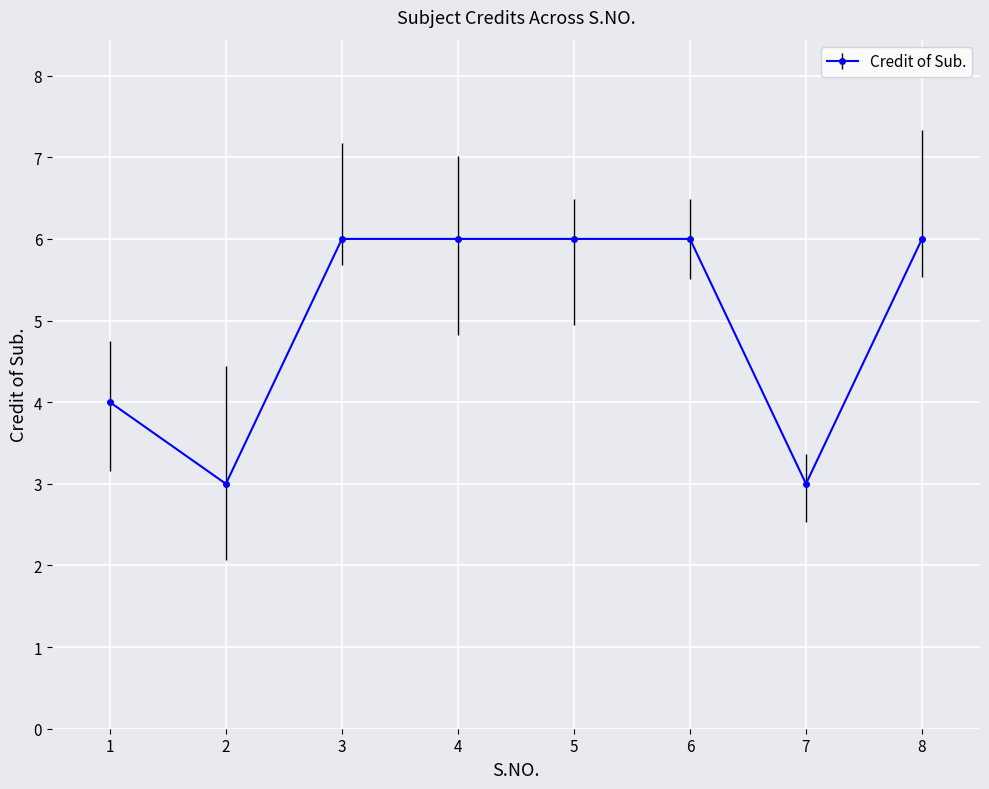

What is the difference between the maximum and second lowest values?

3